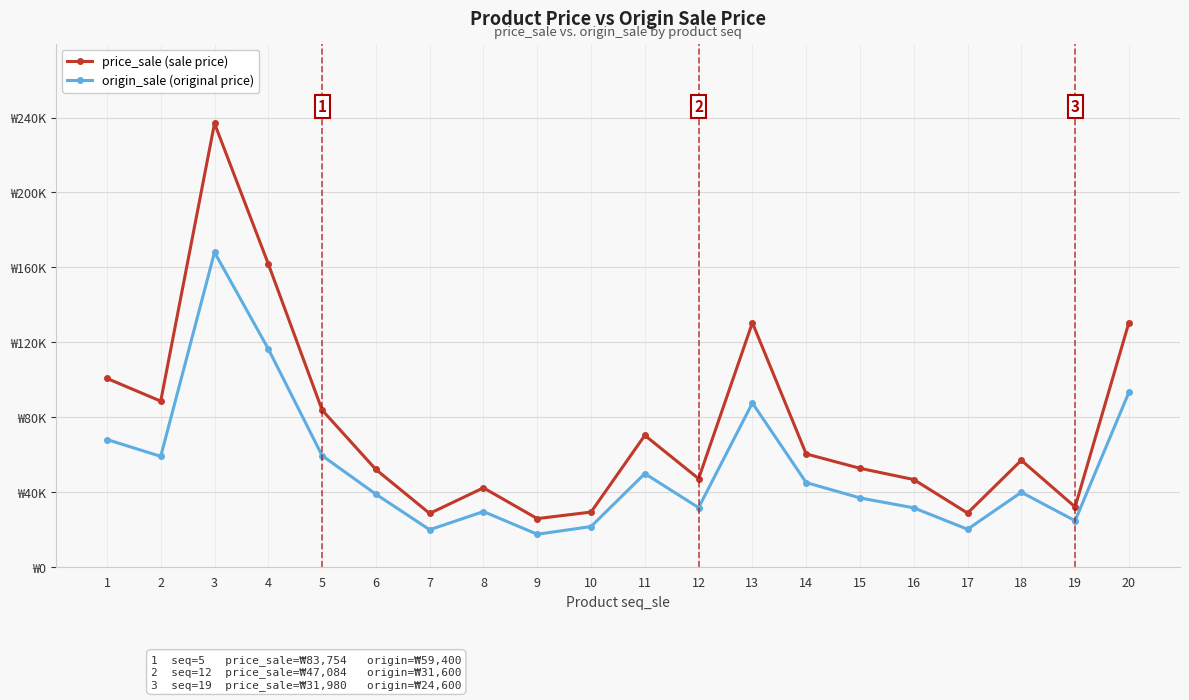

Is this an area chart (filled region under the line)?

No